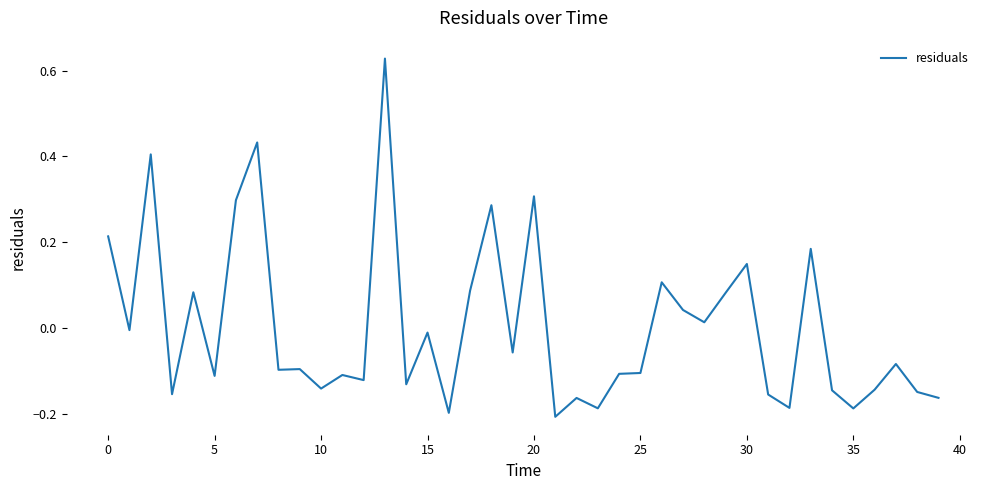

Count the number of values greater than 0.

15